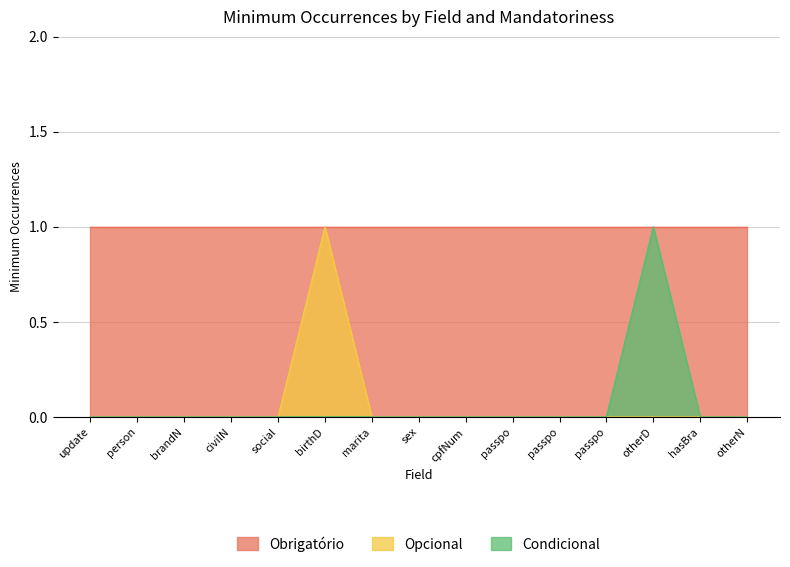

Rank the categories by Opcional value from lowest to highest.

update, person, brandN, civilN, social, marita, sex, cpfNum, passpo, passpo, passpo, otherD, hasBra, otherN, birthD